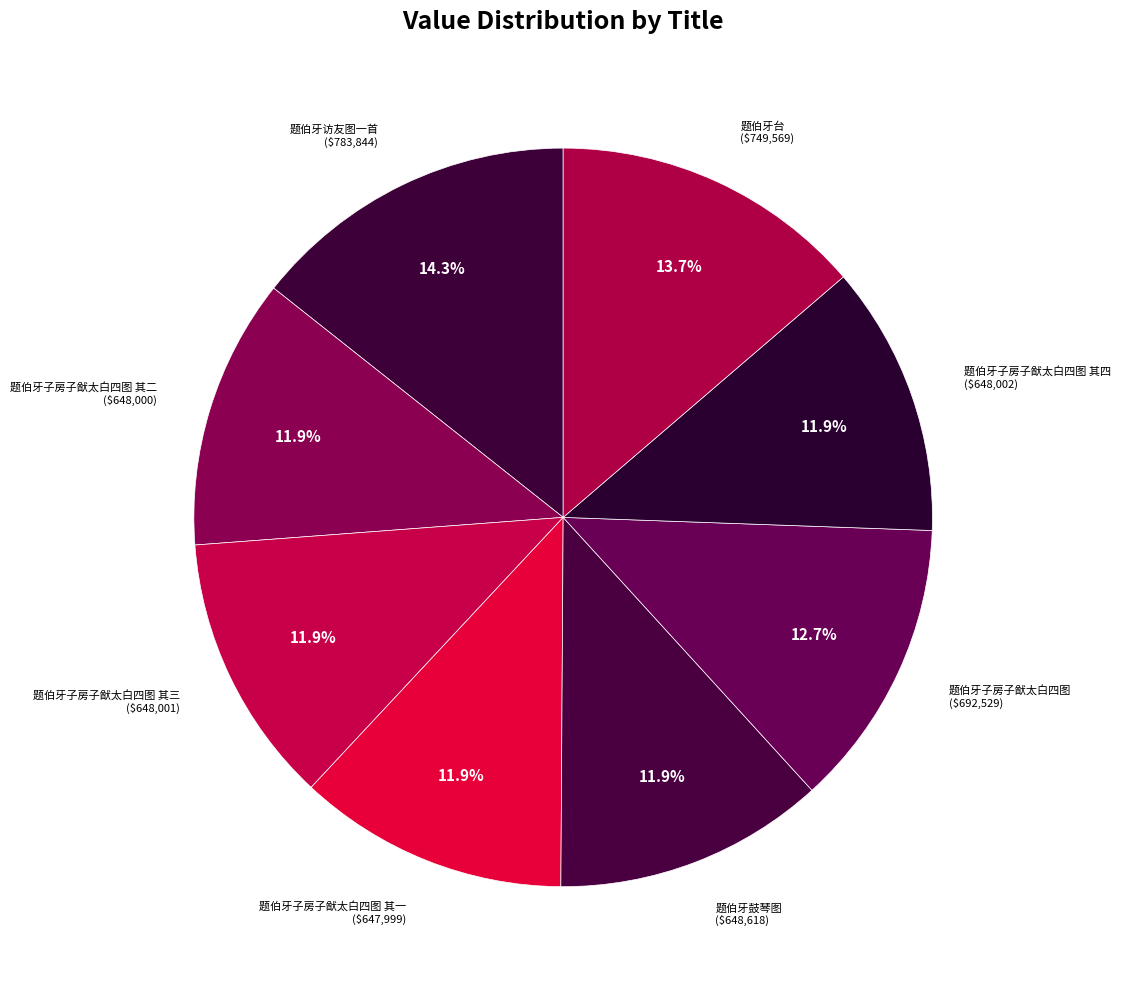

Which slice is the largest?

题伯牙访友图一首